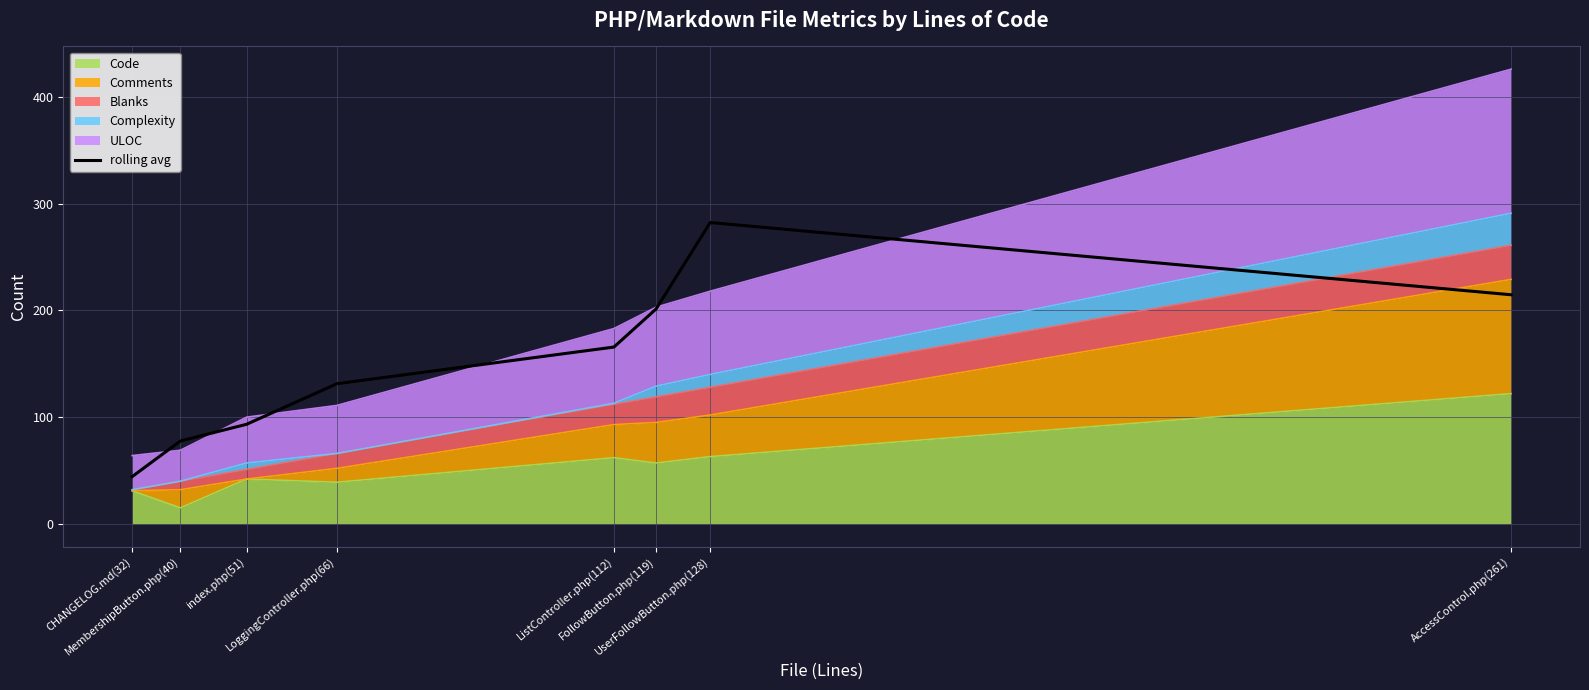

What is the maximum value shown in the chart?

282.3